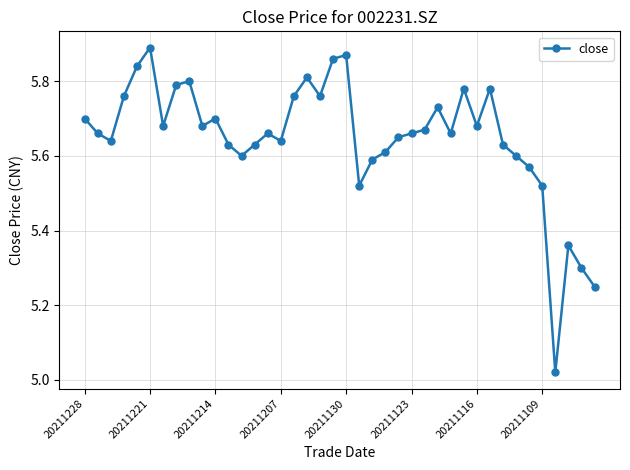

True or false: there are more than 1 points higher than both neighbors.

True